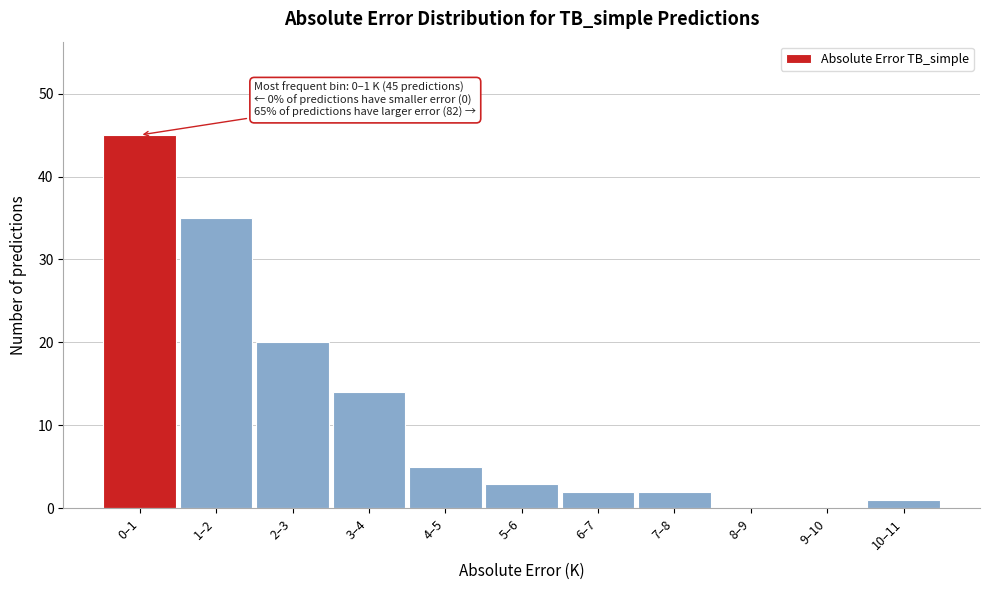

Reading left to right, what are all the values shown in this chart?

0–1=45	1–2=35	2–3=20	3–4=14	4–5=5	5–6=3	6–7=2	7–8=2	8–9=0	9–10=0	10–11=1